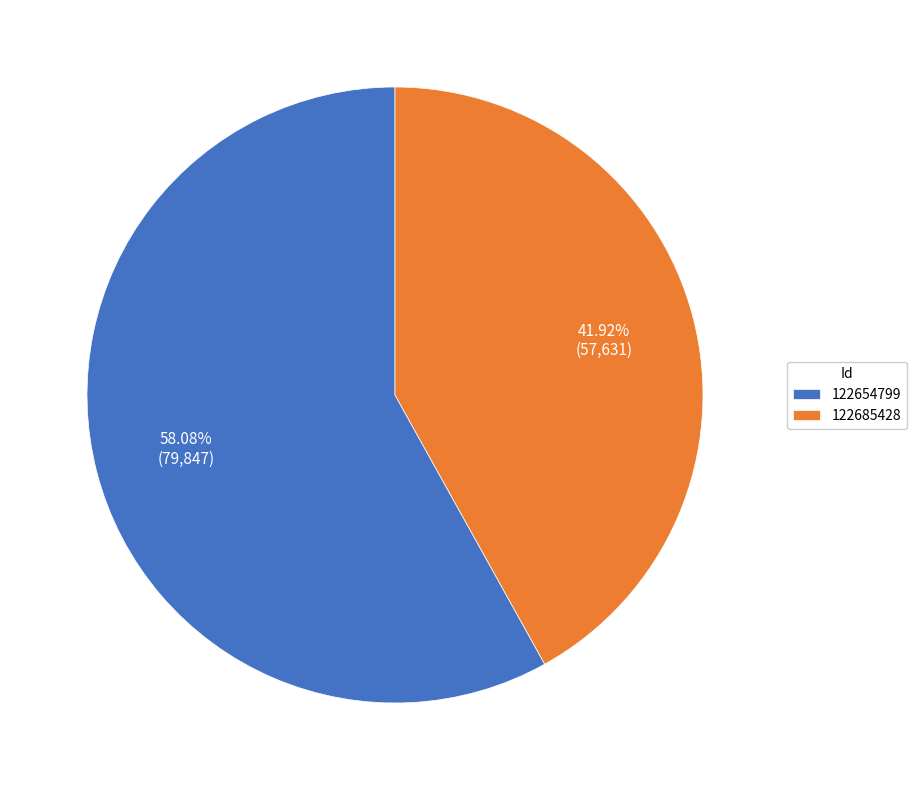

Does 122654799 account for over 50% of the chart?

Yes